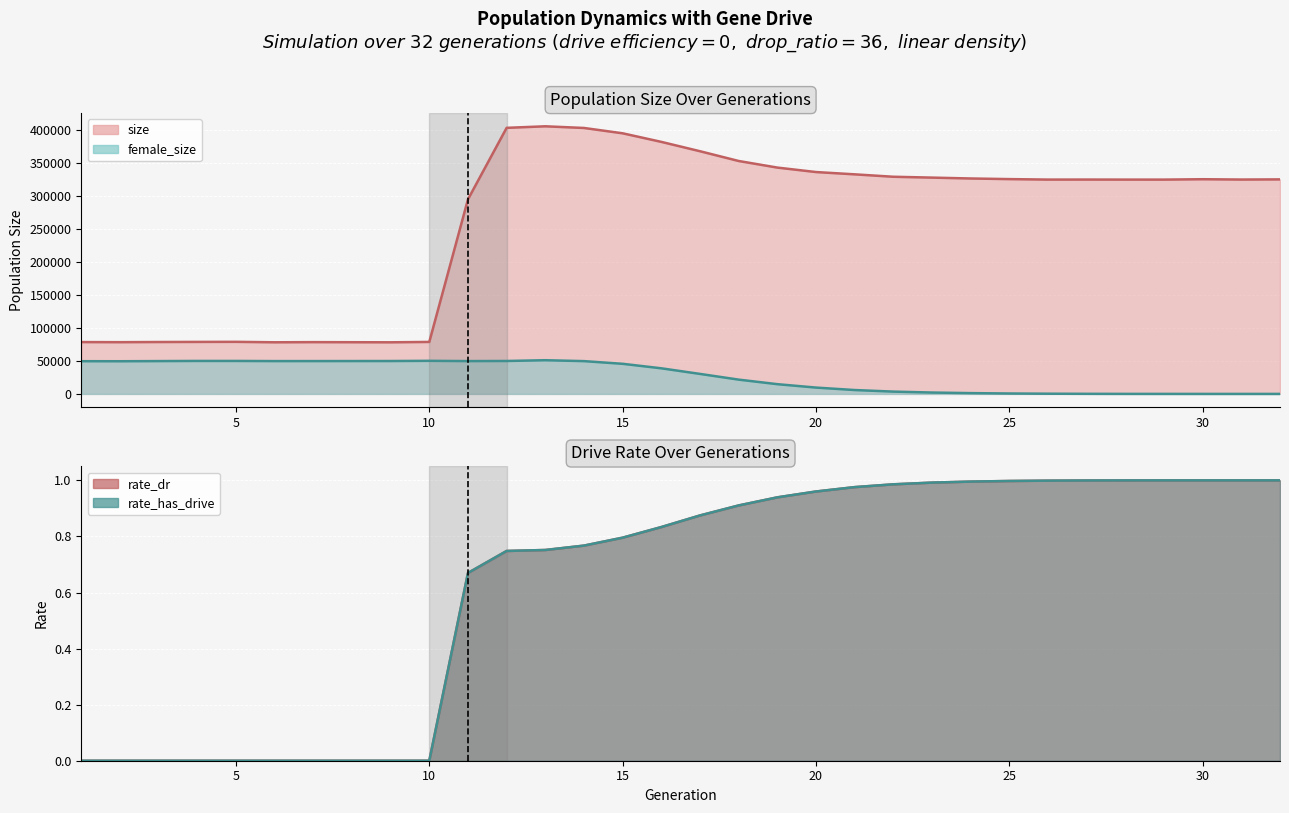

True or false: rate_has_drive and rate_dr cross at least once.

False